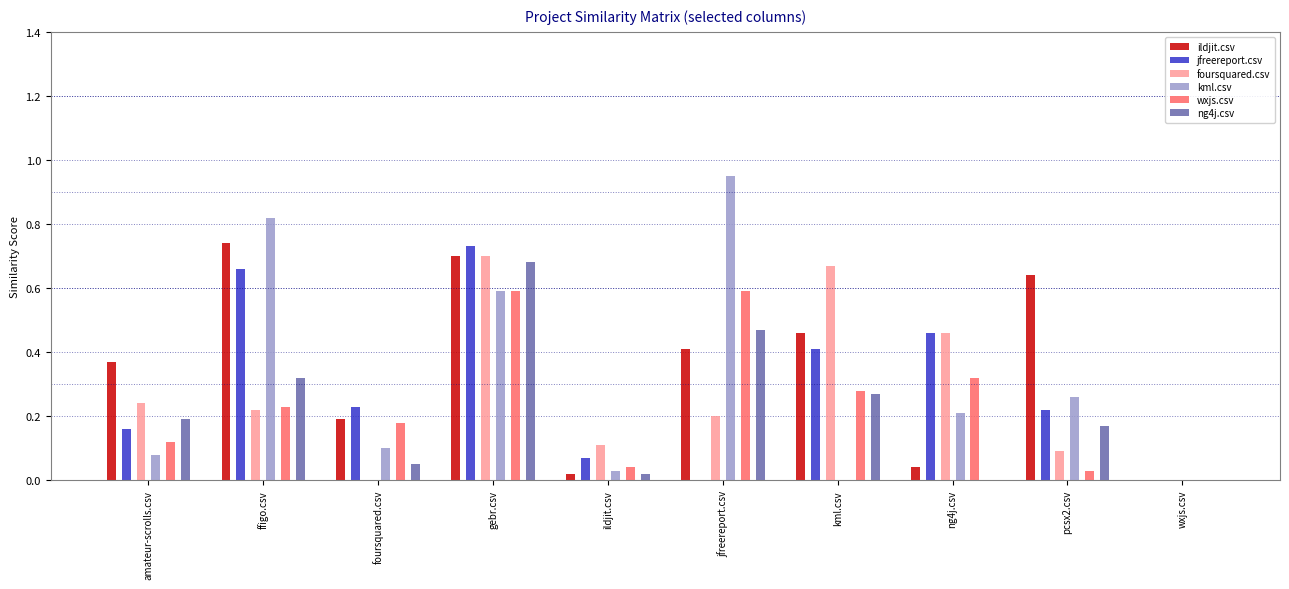

How many categories are shown in the chart?

10